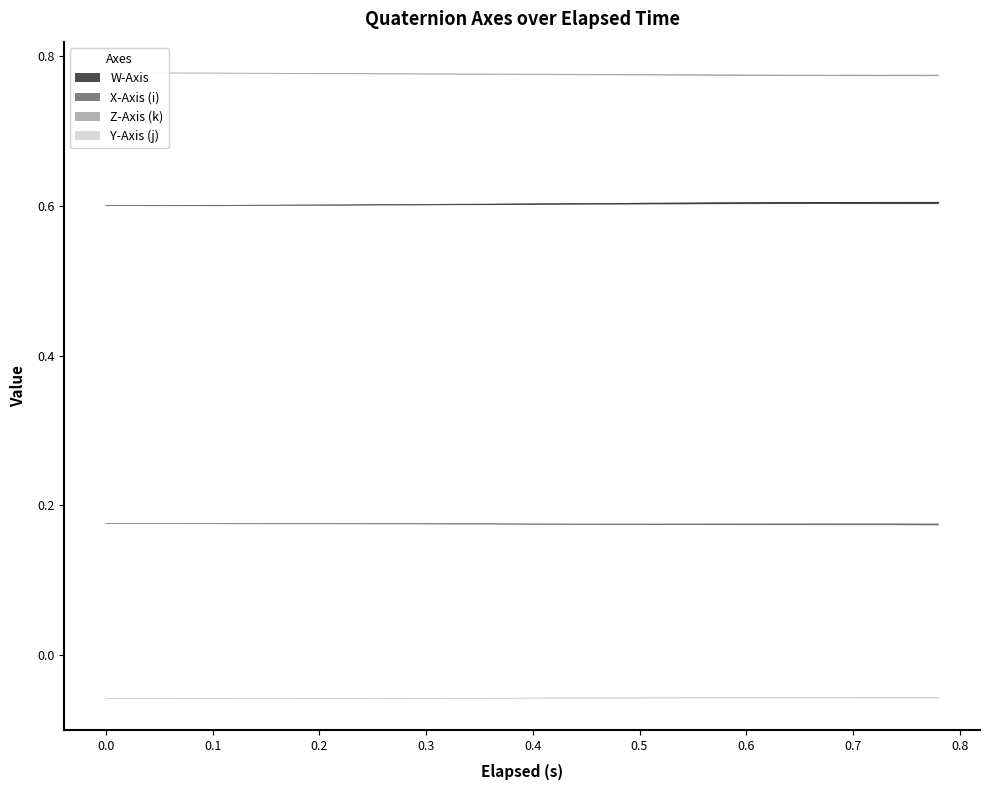

What is the minimum value shown in the chart?

-0.1